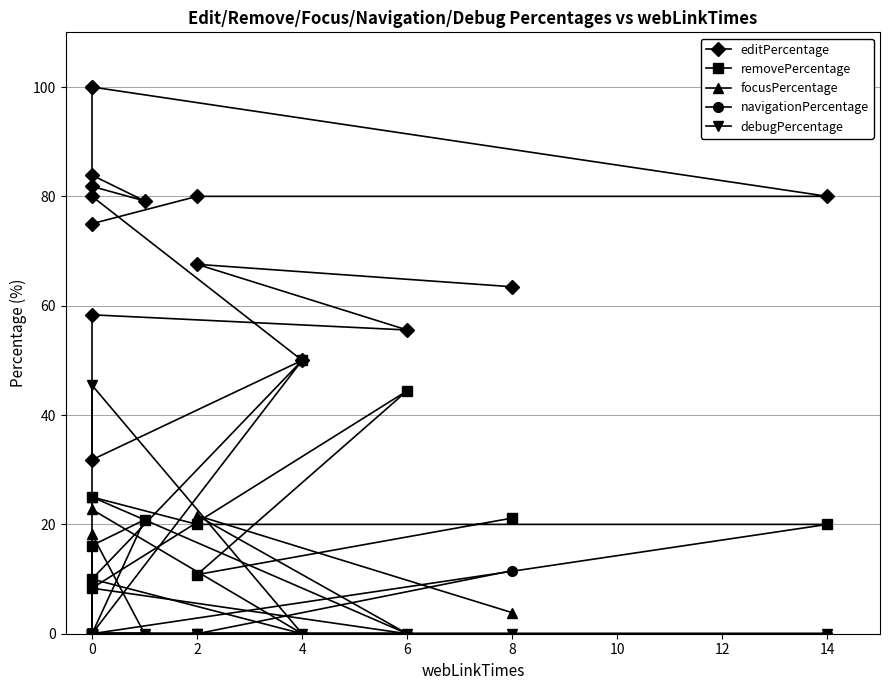

Which series has the widest spread of values?

editPercentage